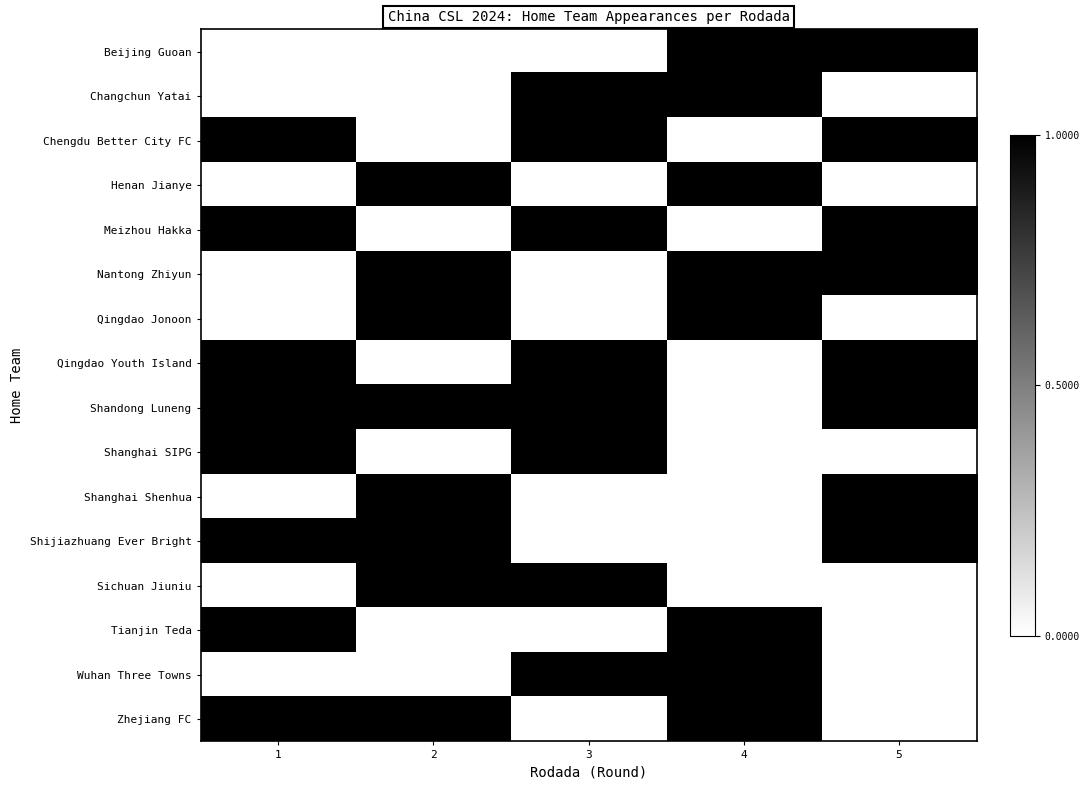

Reading left to right, what are all the values shown in this chart?

row_0: 1=0	2=0	3=0	4=1	5=1
row_1: 1=0	2=0	3=1	4=1	5=0
row_2: 1=1	2=0	3=1	4=0	5=1
row_3: 1=0	2=1	3=0	4=1	5=0
row_4: 1=1	2=0	3=1	4=0	5=1
row_5: 1=0	2=1	3=0	4=1	5=1
row_6: 1=0	2=1	3=0	4=1	5=0
row_7: 1=1	2=0	3=1	4=0	5=1
row_8: 1=1	2=1	3=1	4=0	5=1
row_9: 1=1	2=0	3=1	4=0	5=0
row_10: 1=0	2=1	3=0	4=0	5=1
row_11: 1=1	2=1	3=0	4=0	5=1
row_12: 1=0	2=1	3=1	4=0	5=0
row_13: 1=1	2=0	3=0	4=1	5=0
row_14: 1=0	2=0	3=1	4=1	5=0
row_15: 1=1	2=1	3=0	4=1	5=0